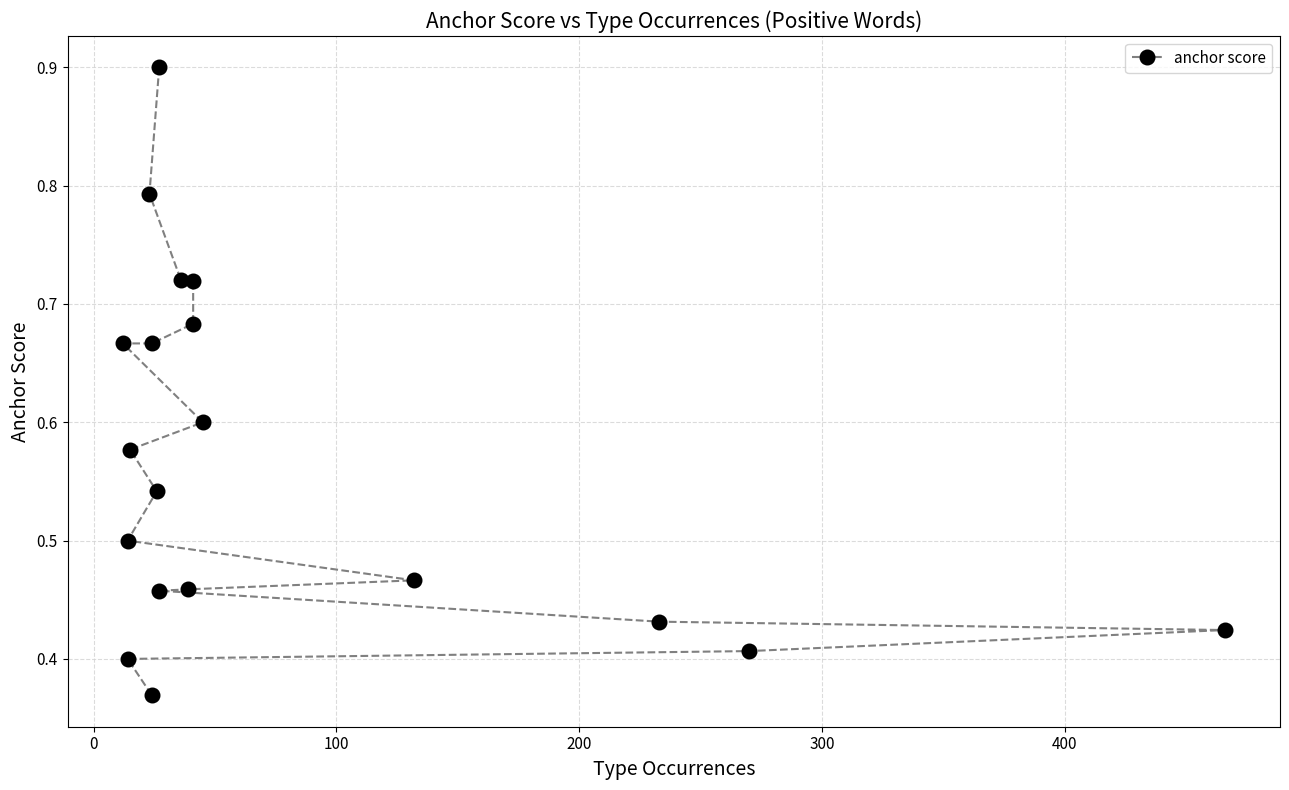

True or false: there are more than 1 points higher than both neighbors.

False